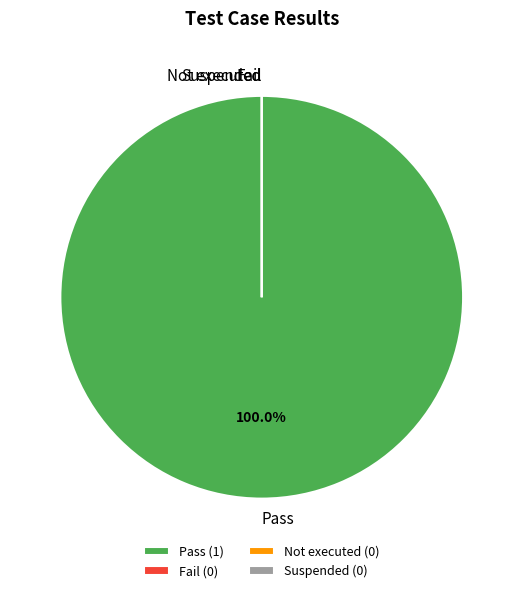

Rank the categories by value from highest to lowest.

Pass, Fail, Not executed, Suspended